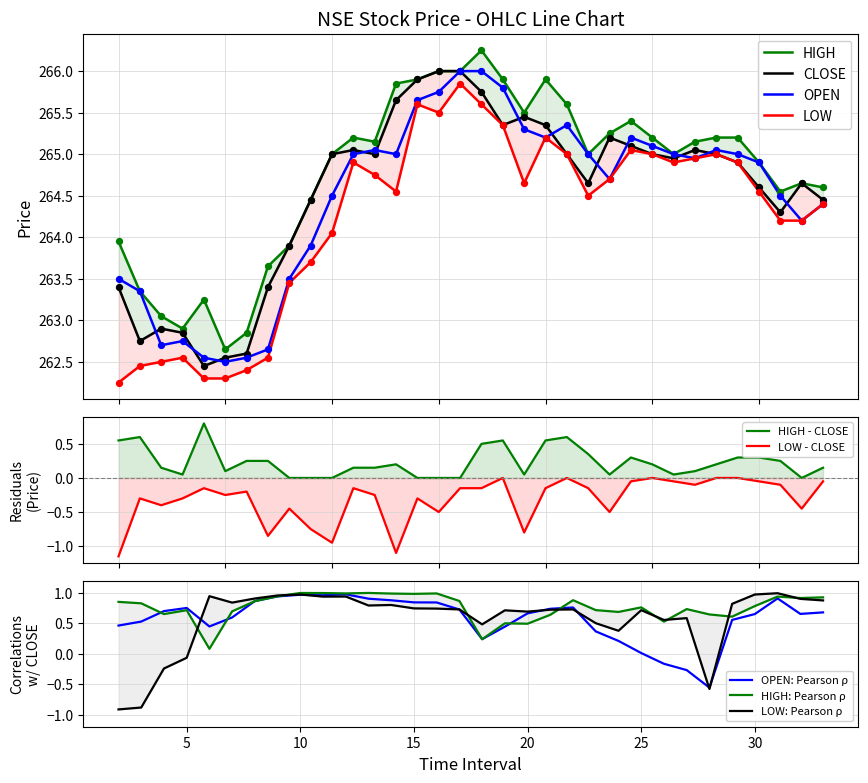

What are all the series names shown in the legend?

CLOSE, HIGH, LOW, OPEN